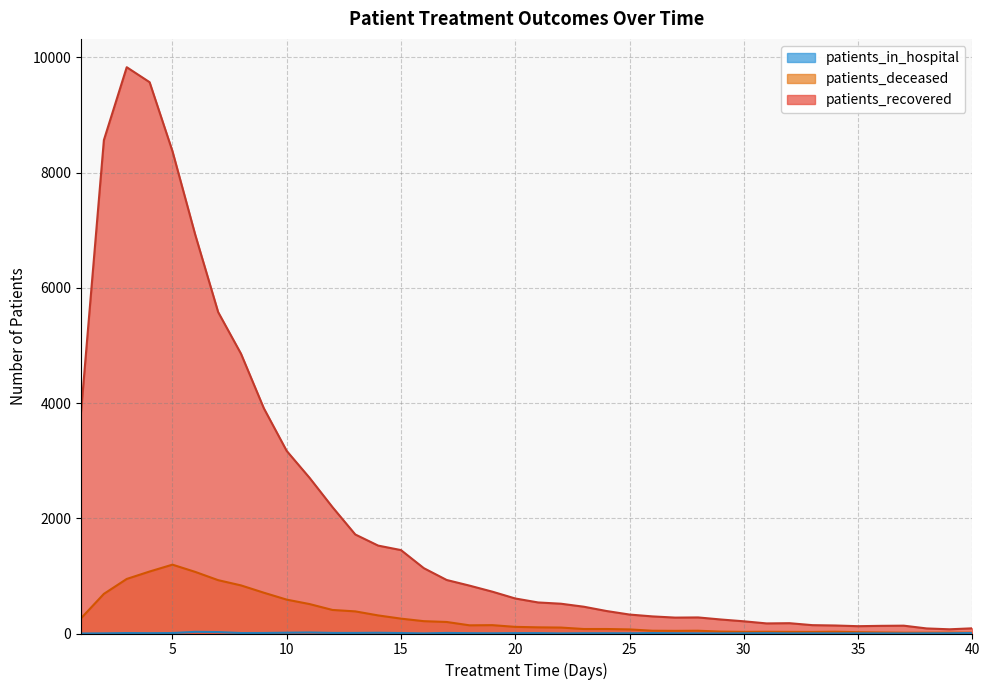

True or false: patients_deceased and patients_recovered intersect in this chart.

False